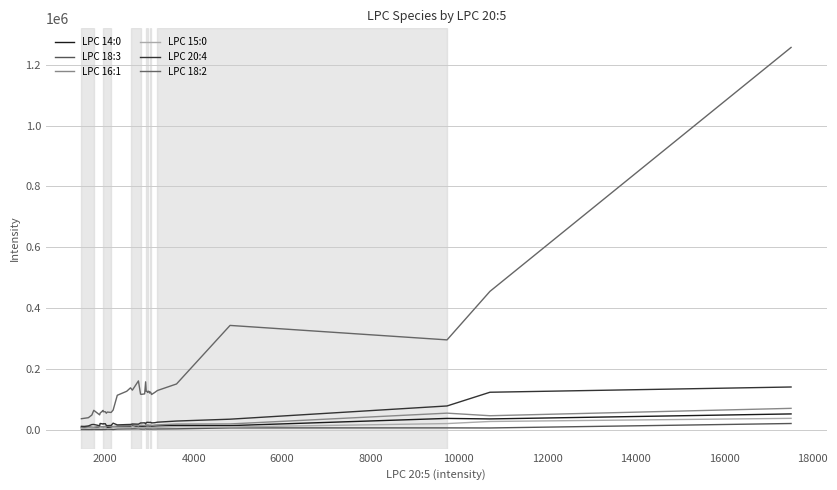

What are all the series names shown in the legend?

LPC 14:0, LPC 18:3, LPC 16:1, LPC 15:0, LPC 20:4, LPC 18:2